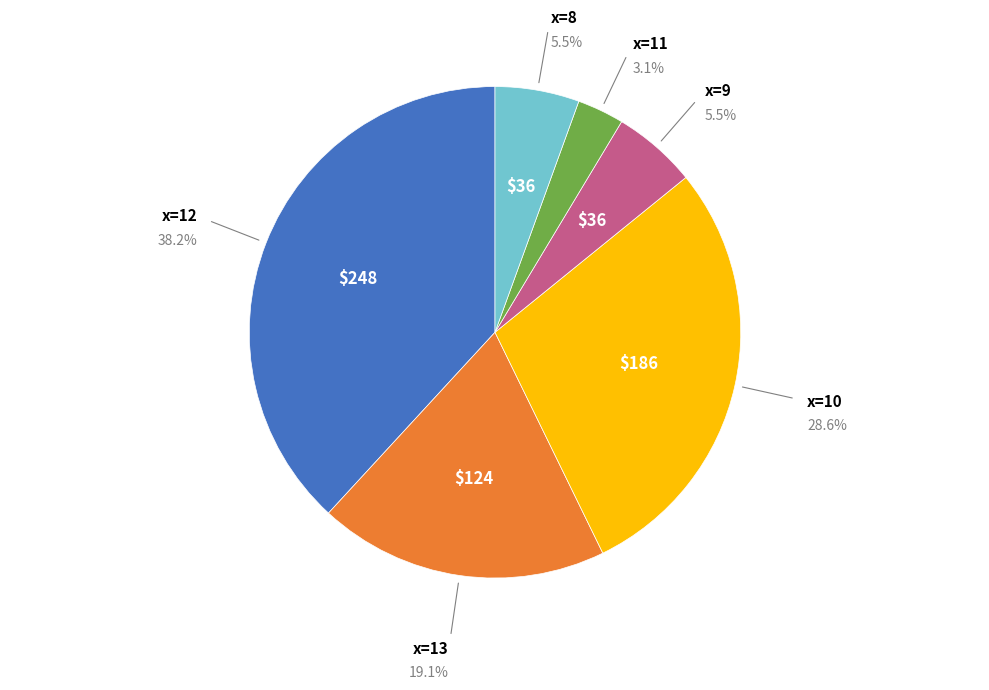

Is there any slice that represents more than half of the pie?

No